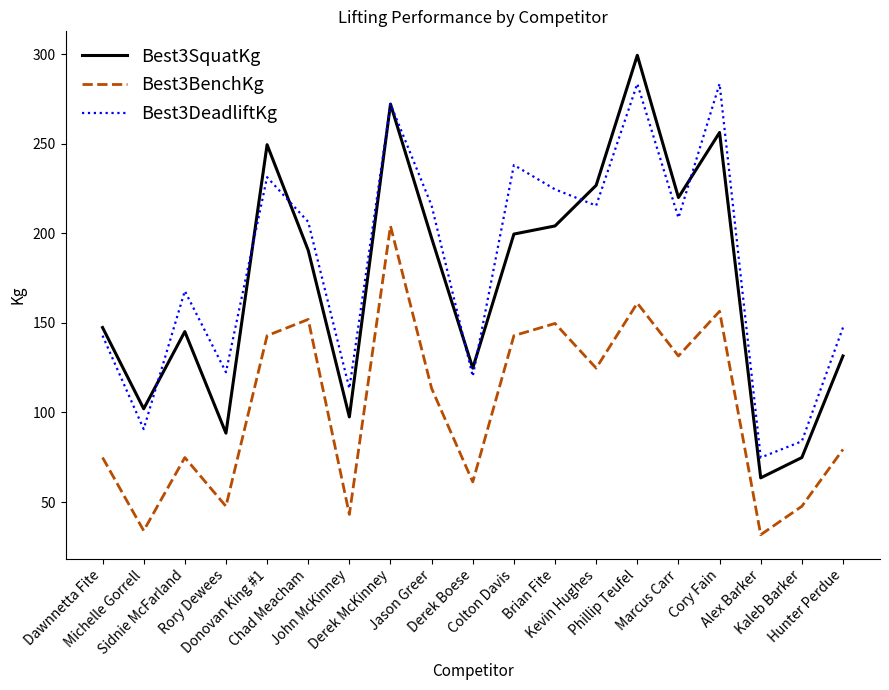

Rank the series by their maximum value, from lowest to highest.

Best3BenchKg, Best3DeadliftKg, Best3SquatKg